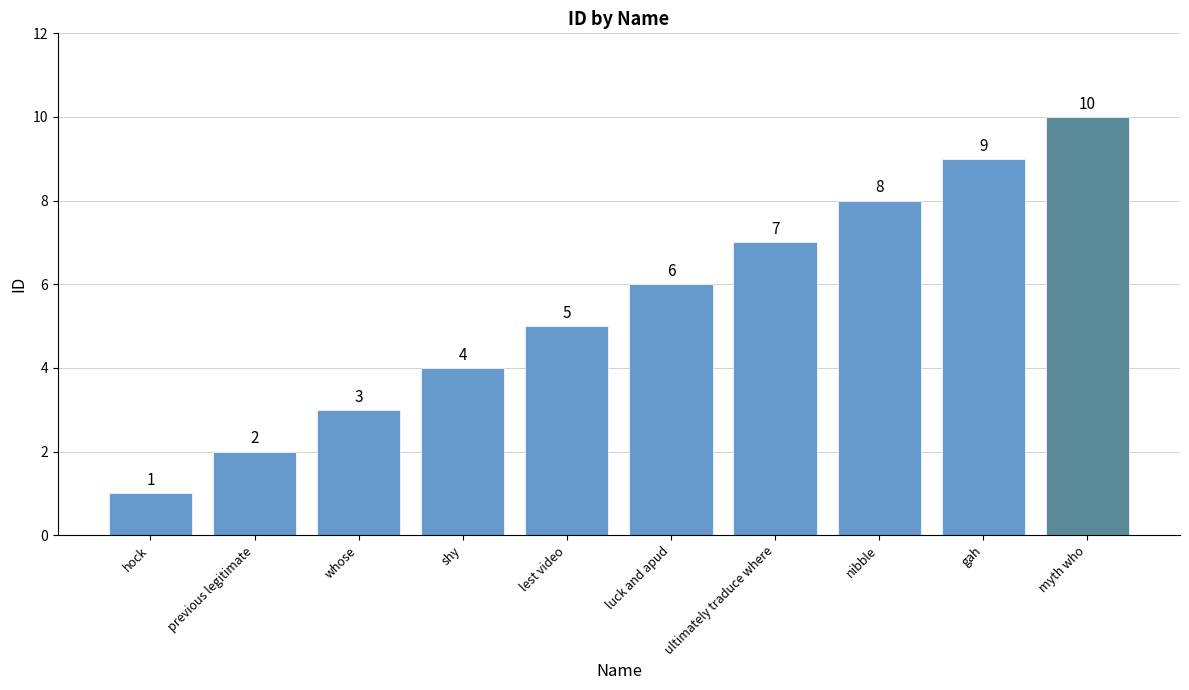

What is the change in value from shy to luck and apud?

+2